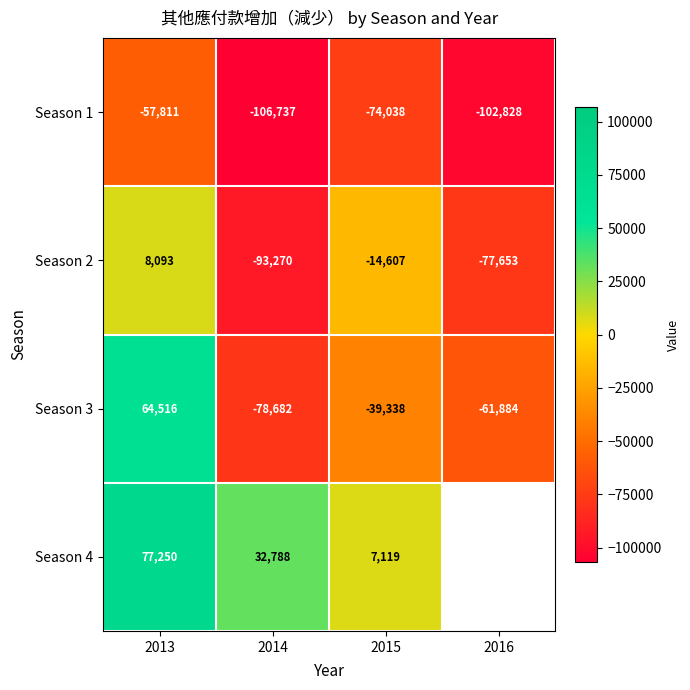

List the labels in order of Season 1 value, smallest first.

2014, 2016, 2015, 2013